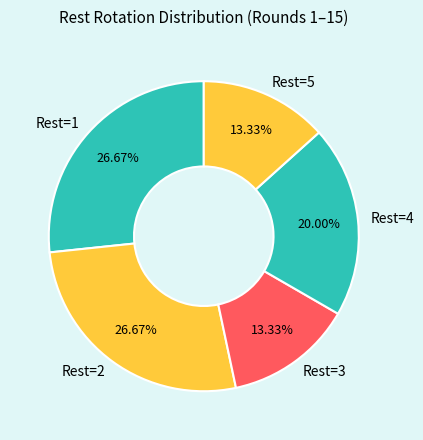

Approximately how many times larger is the value at Rest=5 compared to Rest=1?

0.5